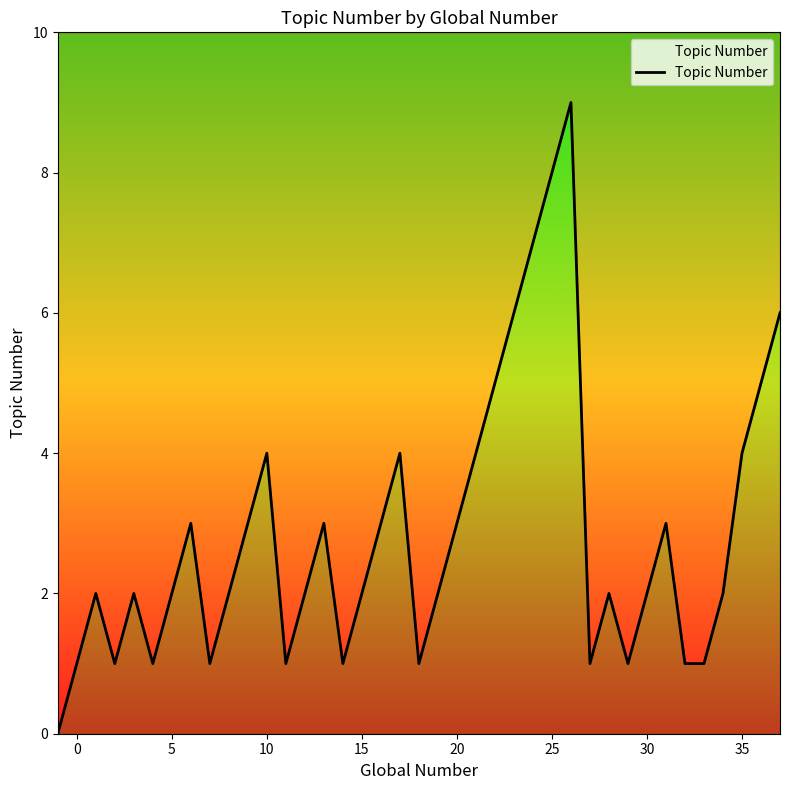

Reading left to right, what are all the values shown in this chart?

0	1	2	1	2	1	2	3	1	2	3	4	1	2	3	1	2	3	4	1	2	3	4	5	6	7	8	9	1	2	1	2	3	1	1	2	4	5	6